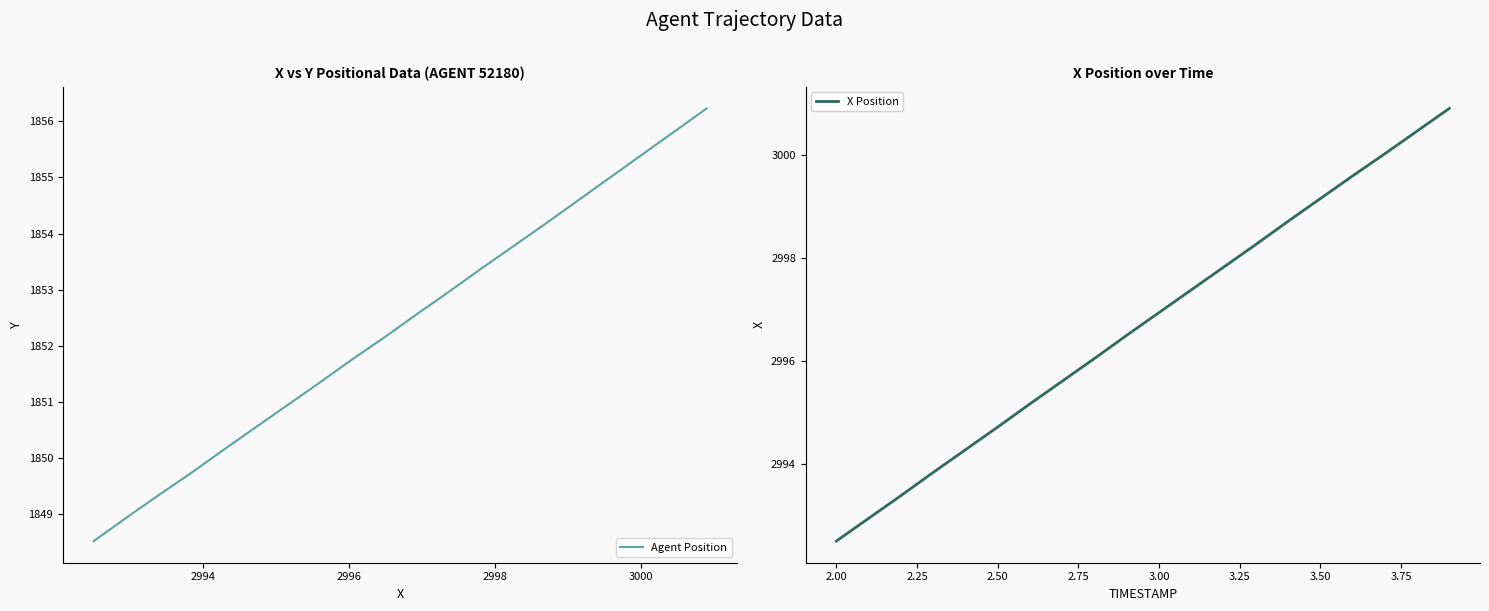

The X Position series shows 2996.9 at 3.00. True or false?

True